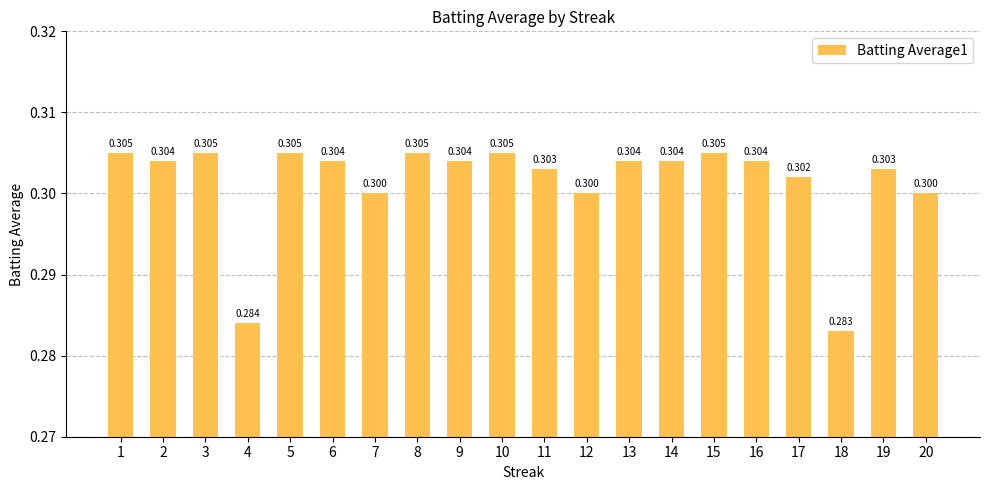

List the labels in order of value, smallest first.

18, 4, 7, 12, 20, 17, 11, 19, 2, 6, 9, 13, 14, 16, 1, 3, 5, 8, 10, 15